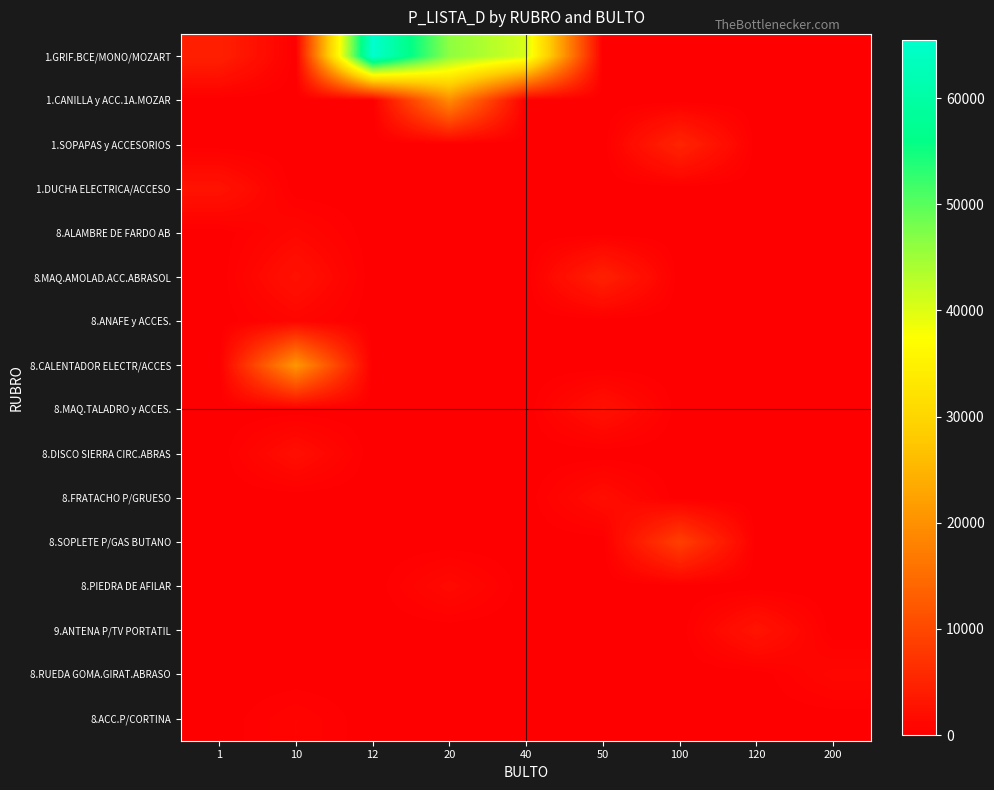

Reading left to right, extract all data points from this chart.

1.GRIF.BCE/MONO/MOZART: 1=4581.9	10=0.0	12=65501.7	20=46340.5	40=40504.6	50=0.0	100=0.0	120=0.0	200=0.0
1.CANILLA y ACC.1A.MOZAR: 1=0.0	10=0.0	12=0.0	20=19286.7	40=0.0	50=0.0	100=0.0	120=0.0	200=0.0
1.SOPAPAS y ACCESORIOS: 1=0.0	10=0.0	12=0.0	20=0.0	40=0.0	50=0.0	100=5115.5	120=0.0	200=0.0
1.DUCHA ELECTRICA/ACCESO: 1=2763.4	10=0.0	12=0.0	20=0.0	40=0.0	50=0.0	100=0.0	120=0.0	200=0.0
8.ALAMBRE DE FARDO AB: 1=0.0	10=1161.6	12=0.0	20=0.0	40=0.0	50=0.0	100=0.0	120=0.0	200=0.0
8.MAQ.AMOLAD.ACC.ABRASOL: 1=0.0	10=2505.9	12=0.0	20=0.0	40=0.0	50=4630.5	100=0.0	120=0.0	200=0.0
8.ANAFE y ACCES.: 1=0.0	10=954.9	12=0.0	20=0.0	40=0.0	50=0.0	100=0.0	120=0.0	200=0.0
8.CALENTADOR ELECTR/ACCES: 1=0.0	10=20896.1	12=0.0	20=0.0	40=0.0	50=0.0	100=0.0	120=0.0	200=0.0
8.MAQ.TALADRO y ACCES.: 1=0.0	10=0.0	12=0.0	20=0.0	40=0.0	50=2436.8	100=0.0	120=0.0	200=0.0
8.DISCO SIERRA CIRC.ABRAS: 1=0.0	10=2075.9	12=0.0	20=0.0	40=0.0	50=0.0	100=0.0	120=0.0	200=0.0
8.FRATACHO P/GRUESO: 1=0.0	10=0.0	12=0.0	20=0.0	40=0.0	50=1928.2	100=0.0	120=0.0	200=0.0
8.SOPLETE P/GAS BUTANO: 1=0.0	10=0.0	12=0.0	20=0.0	40=0.0	50=0.0	100=8845.9	120=0.0	200=0.0
8.PIEDRA DE AFILAR: 1=0.0	10=0.0	12=0.0	20=1478.0	40=0.0	50=0.0	100=0.0	120=0.0	200=0.0
9.ANTENA P/TV PORTATIL: 1=0.0	10=0.0	12=0.0	20=0.0	40=0.0	50=0.0	100=0.0	120=2915.5	200=0.0
8.RUEDA GOMA.GIRAT.ABRASO: 1=0.0	10=0.0	12=0.0	20=0.0	40=0.0	50=0.0	100=0.0	120=0.0	200=1183.3
8.ACC.P/CORTINA: 1=0.0	10=773.7	12=0.0	20=0.0	40=0.0	50=0.0	100=0.0	120=0.0	200=0.0